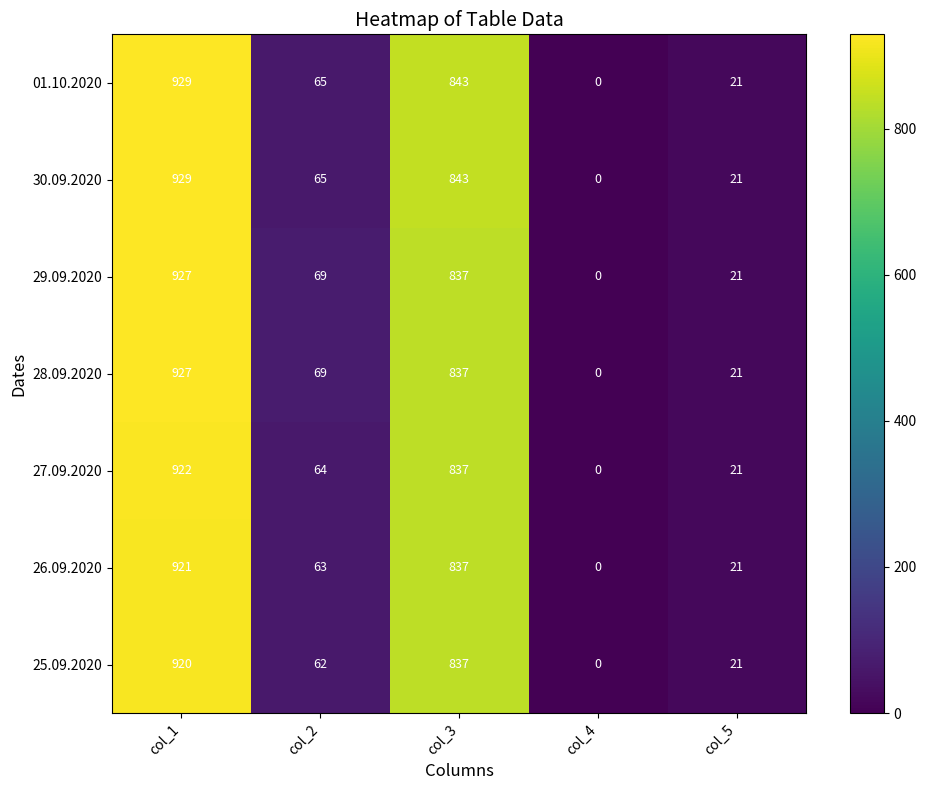

What is the difference between the highest and lowest values at col_1?

9